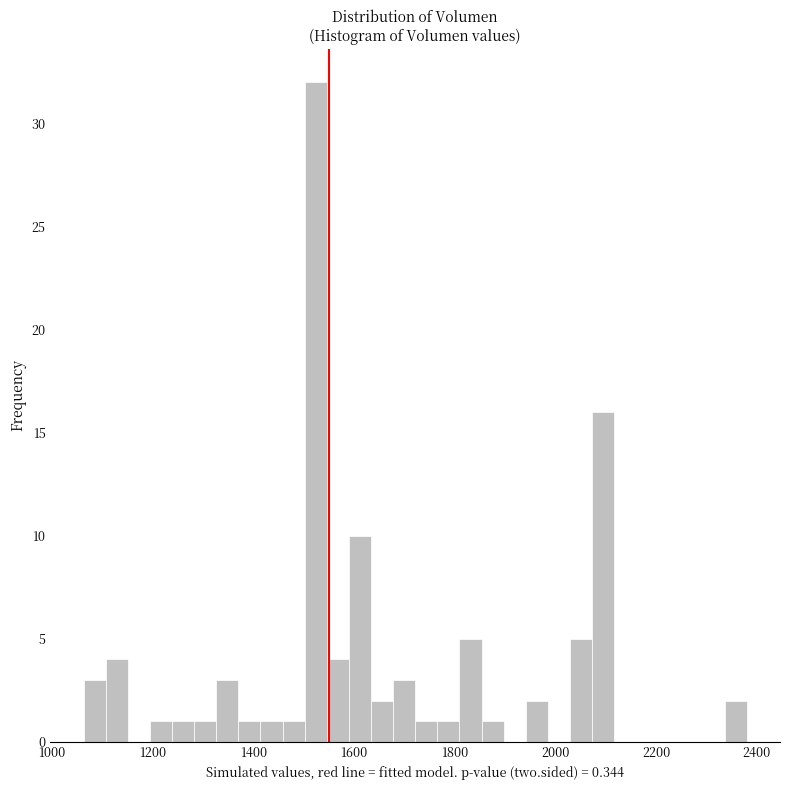

Around what value on the x-axis is the tallest bar? Give the approximate position of its centre, as read against the axis.

1520